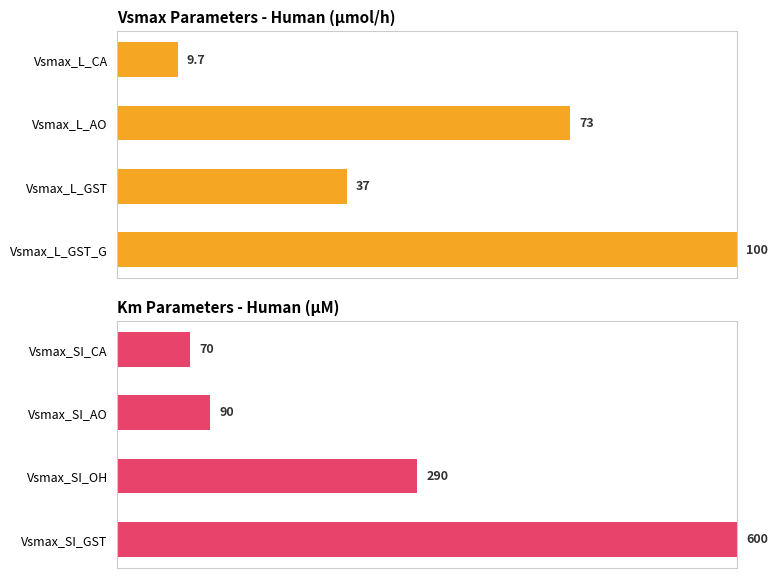

What is the sum of all Vsmax Parameters - Human (μmol/h) values?

219.7